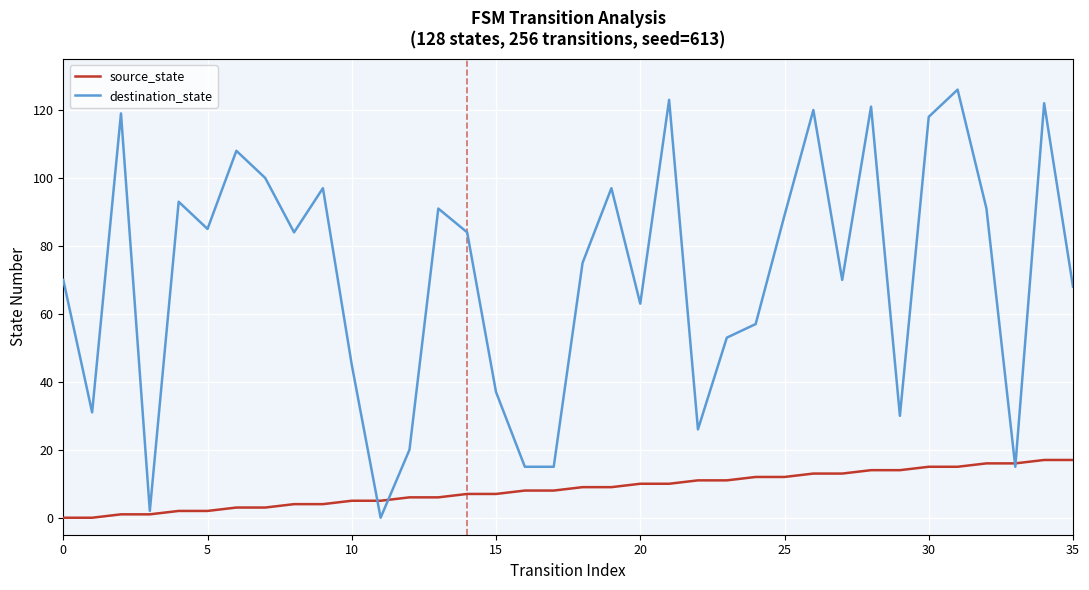

Which series ends up on top after the final intersection of source_state and destination_state?

destination_state